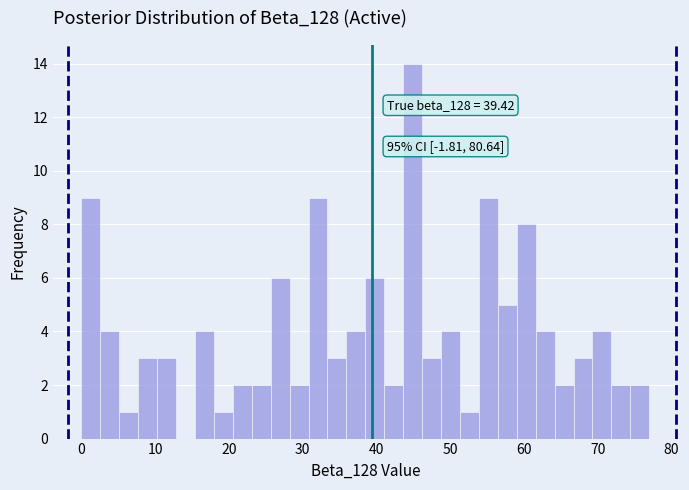

Around what value on the x-axis is the tallest bar? Give the approximate position of its centre, as read against the axis.

45